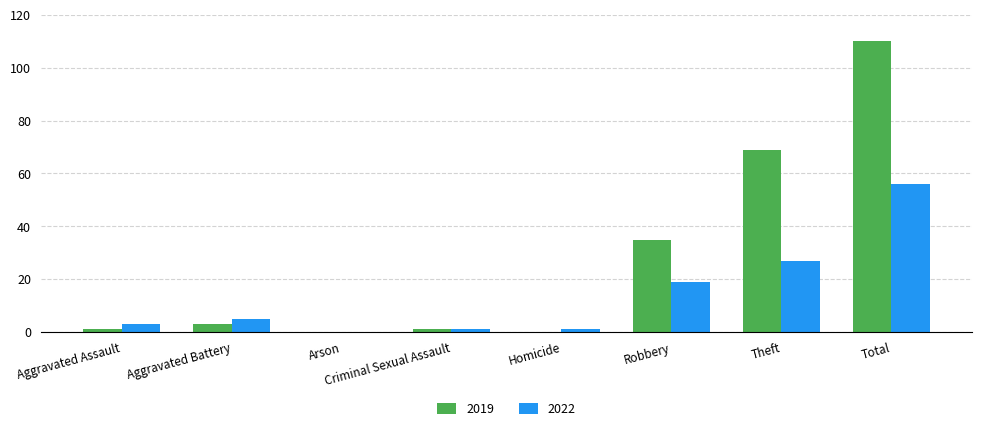

What is the sum of the 2019 values at Total and Arson?

110